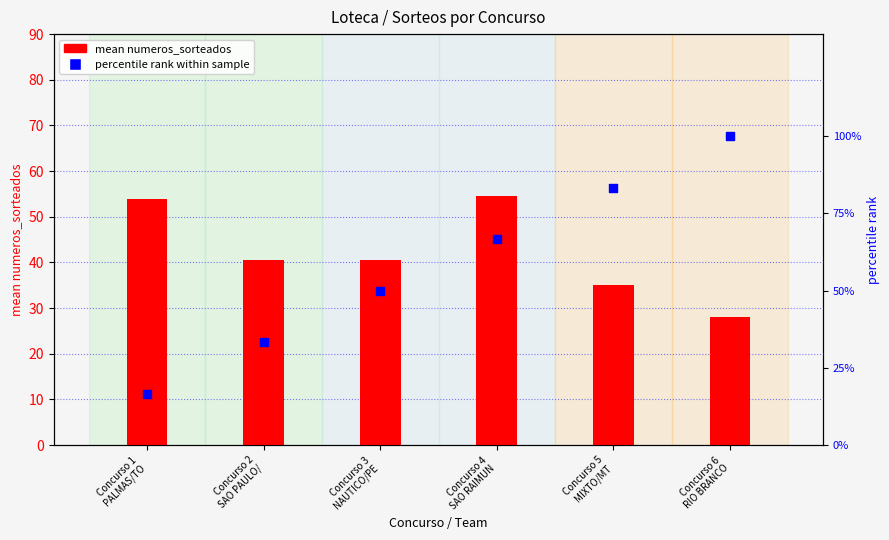

At how many categories does at least one series exceed 66?

3